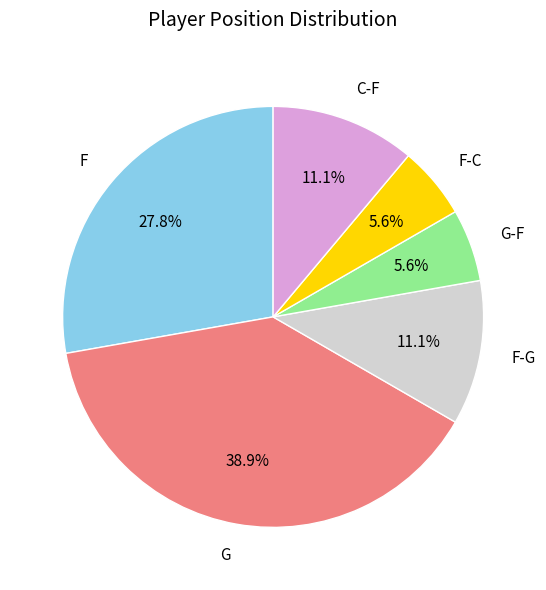

Which slice is the largest?

G